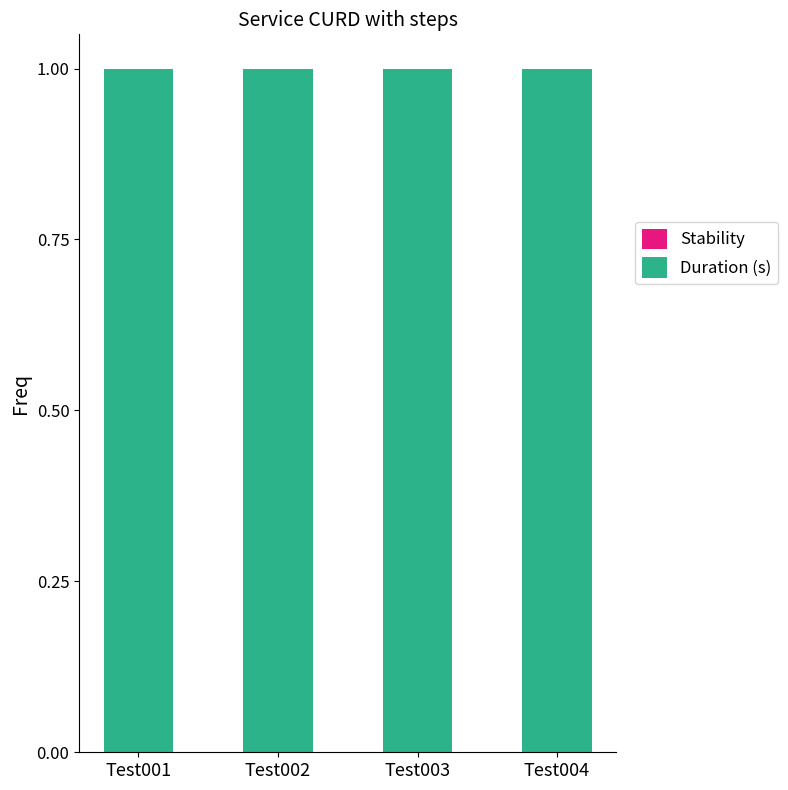

What is the greatest value displayed?

1